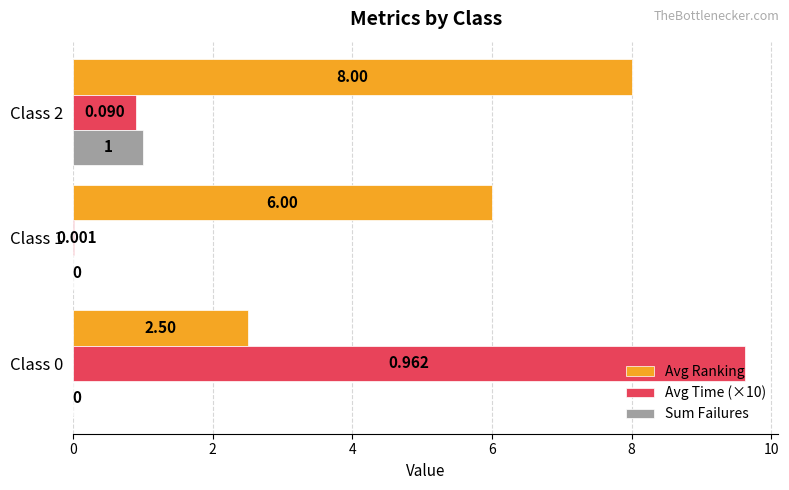

Between Class 1 and Class 2, which series saw the biggest shift?

Avg Ranking